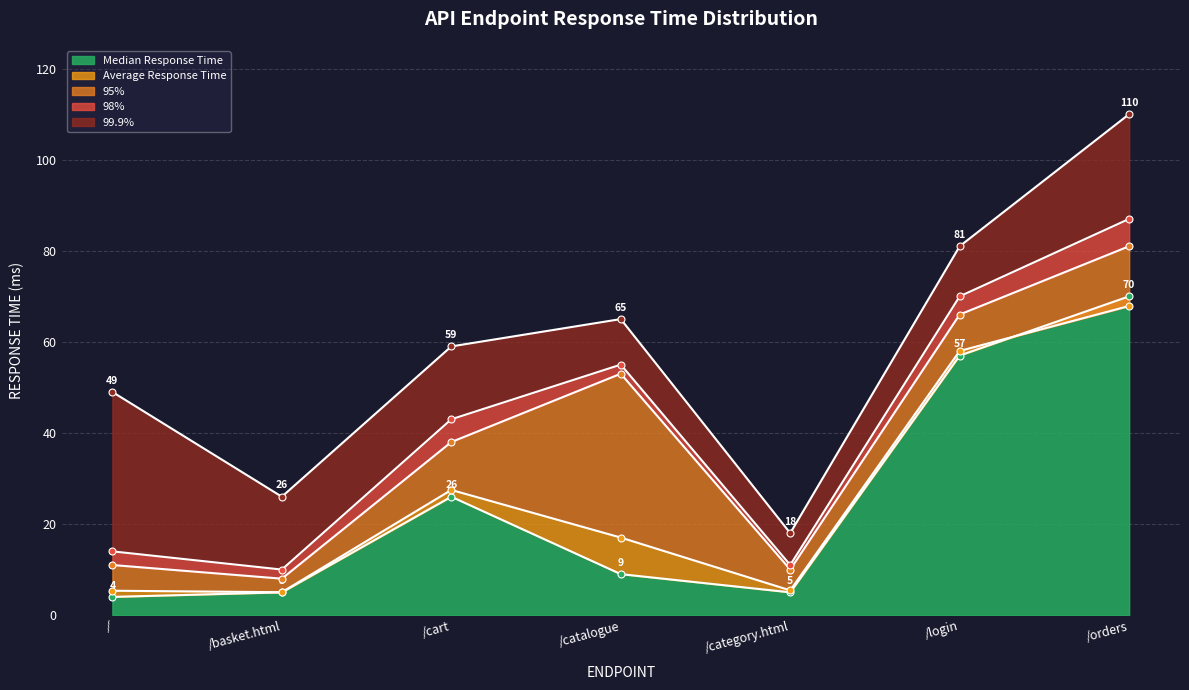

True or false: 95% and 99.9% cross at least once.

False